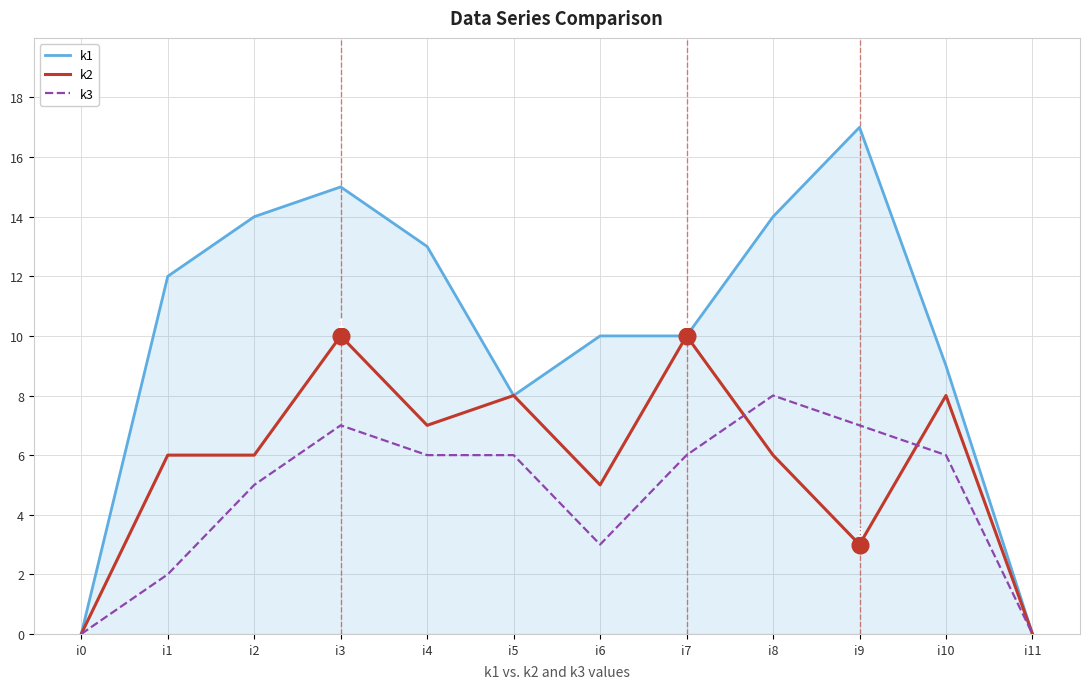

What is the difference between the highest and lowest values at i4?

7